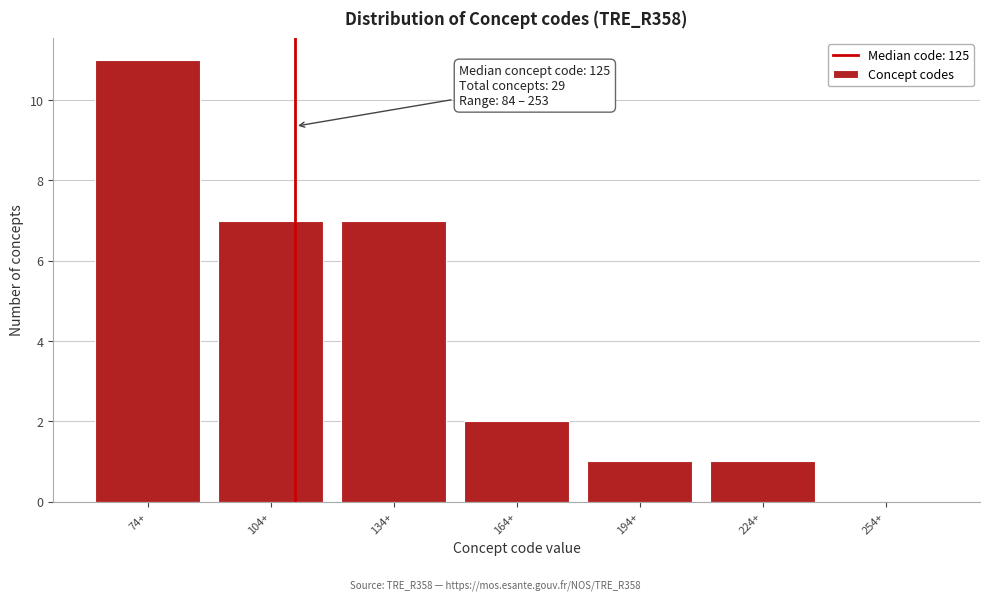

Reading left to right, transcribe all the data shown in this chart.

74+=11	104+=7	134+=7	164+=2	194+=1	224+=1	254+=0